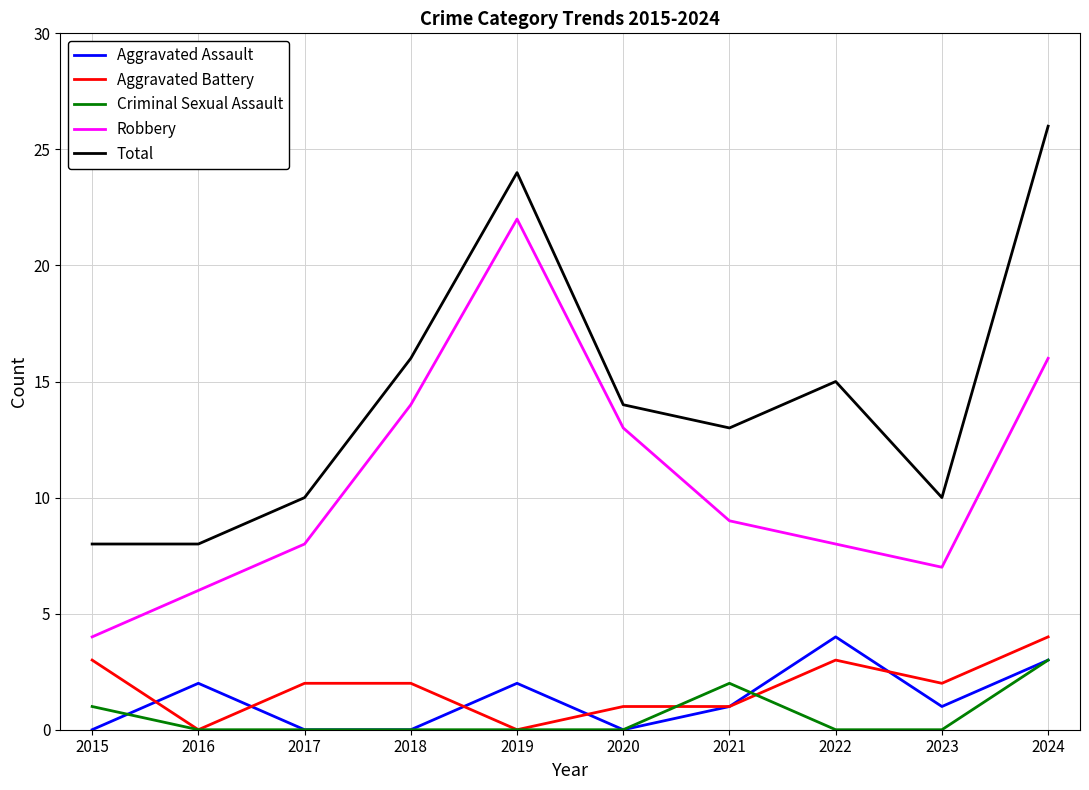

True or false: Criminal Sexual Assault has a value of 3 at 2024.

True